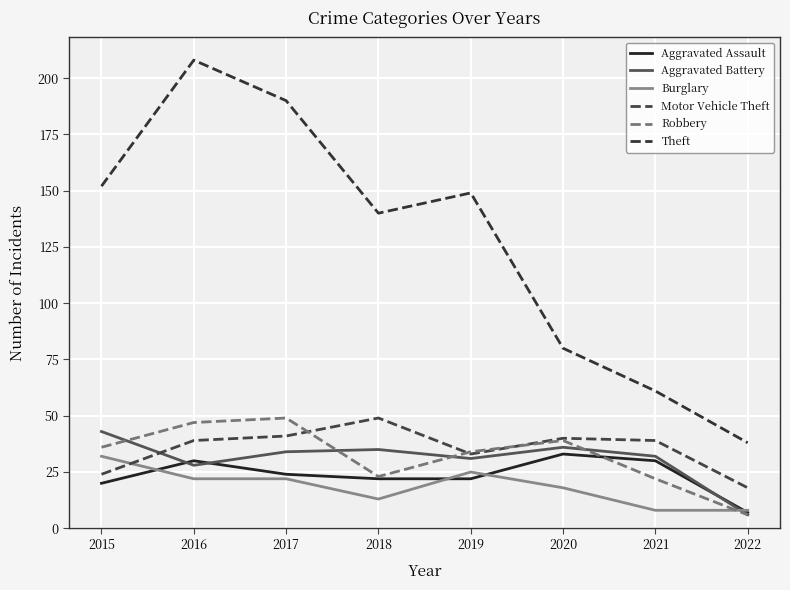

What is the lowest value of the Aggravated Assault series?

7